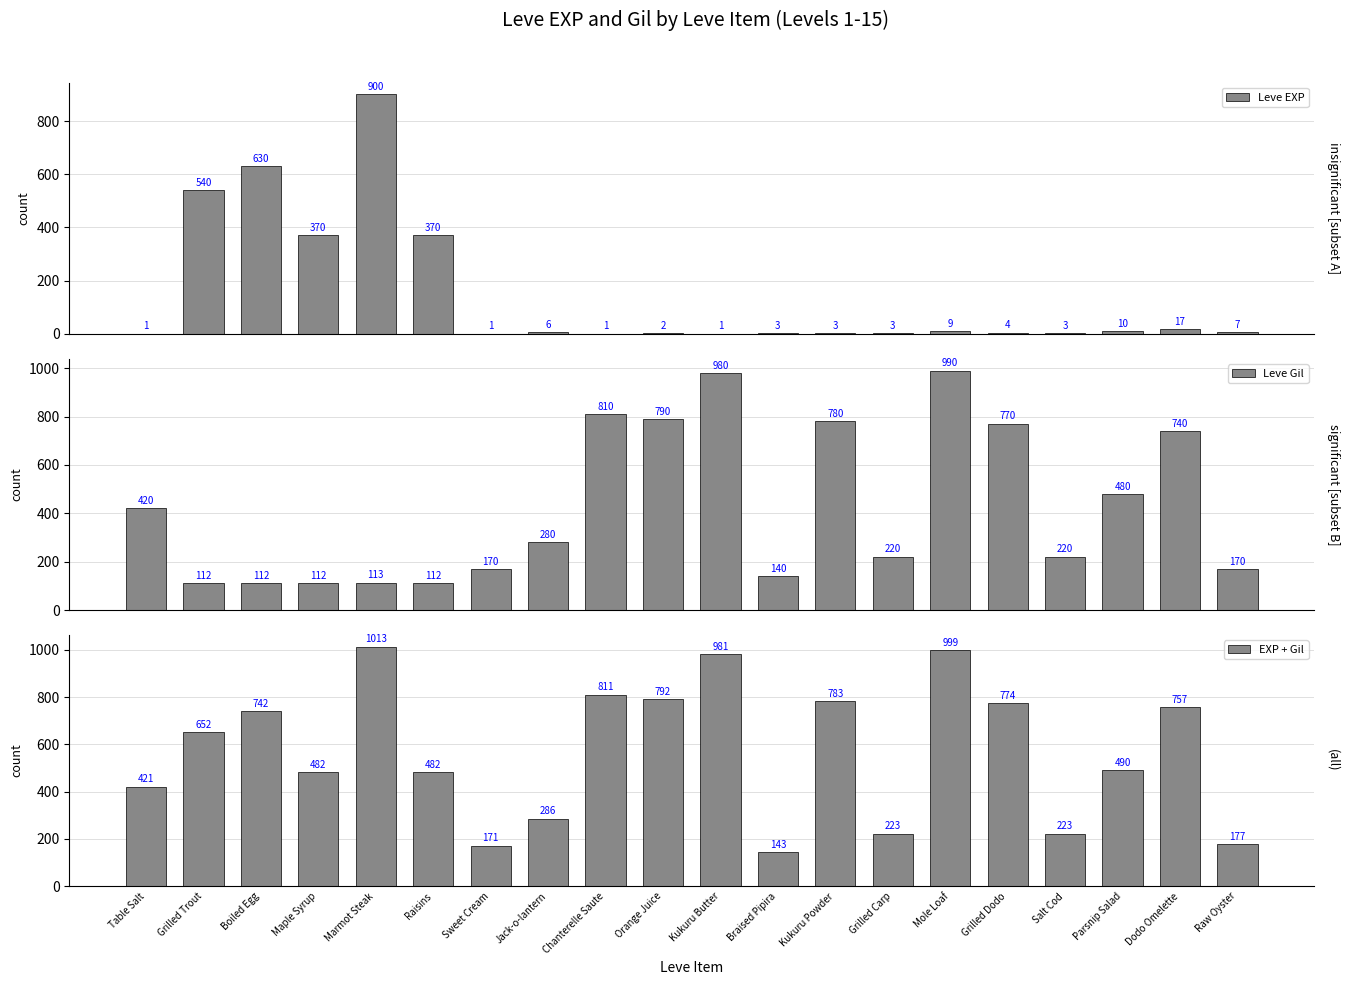

What is the label of the 19th bar from the left?

Dodo Omelette